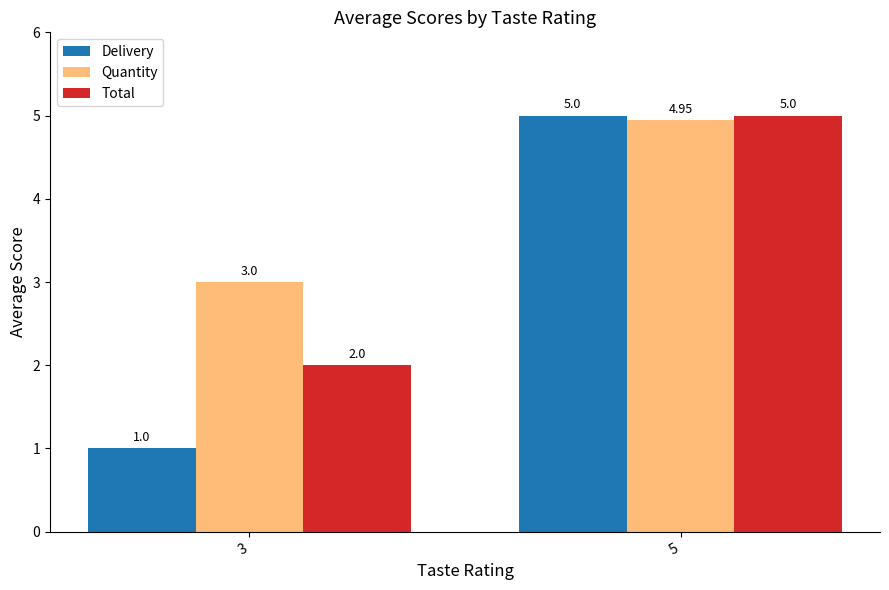

Rank the categories by Total value from highest to lowest.

5, 3